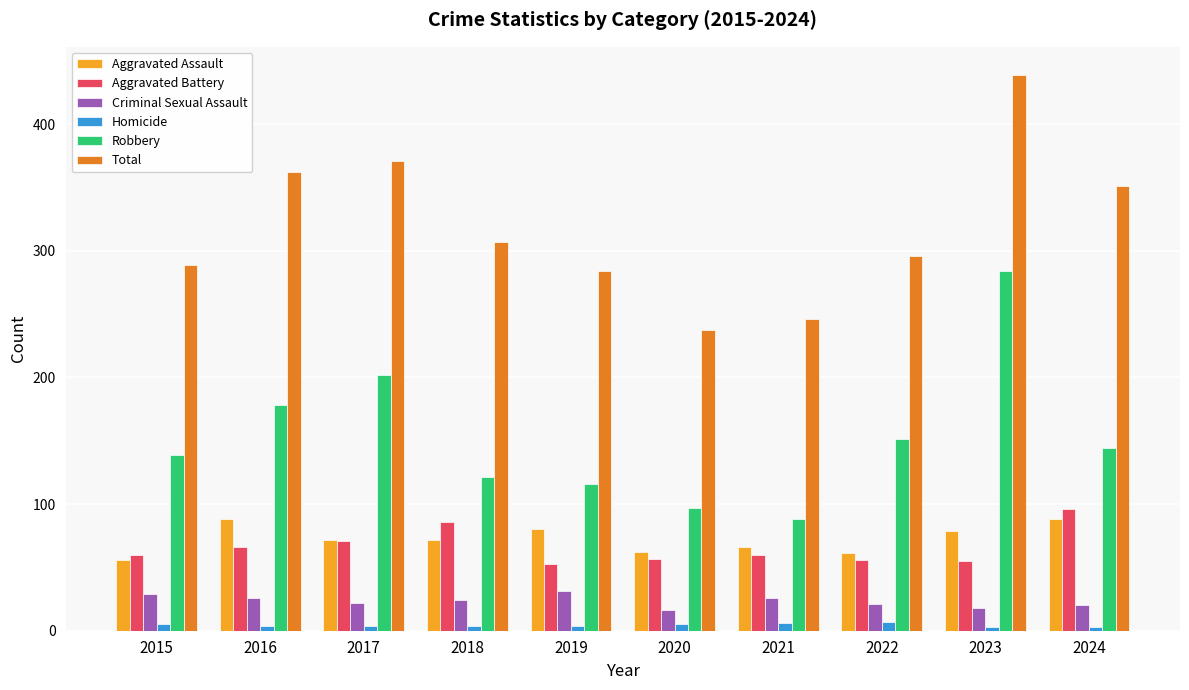

At which category is the sum across all series the highest?

2023